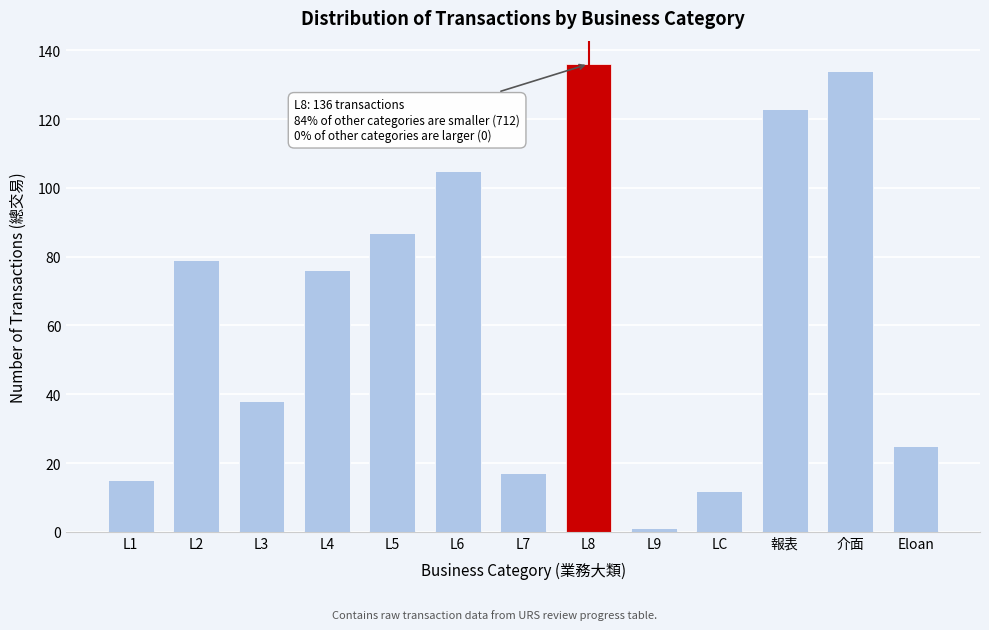

Reading left to right, transcribe all the data shown in this chart.

L1=15	L2=79	L3=38	L4=76	L5=87	L6=105	L7=17	L8=136	L9=1	LC=12	報表=123	介面=134	Eloan=25